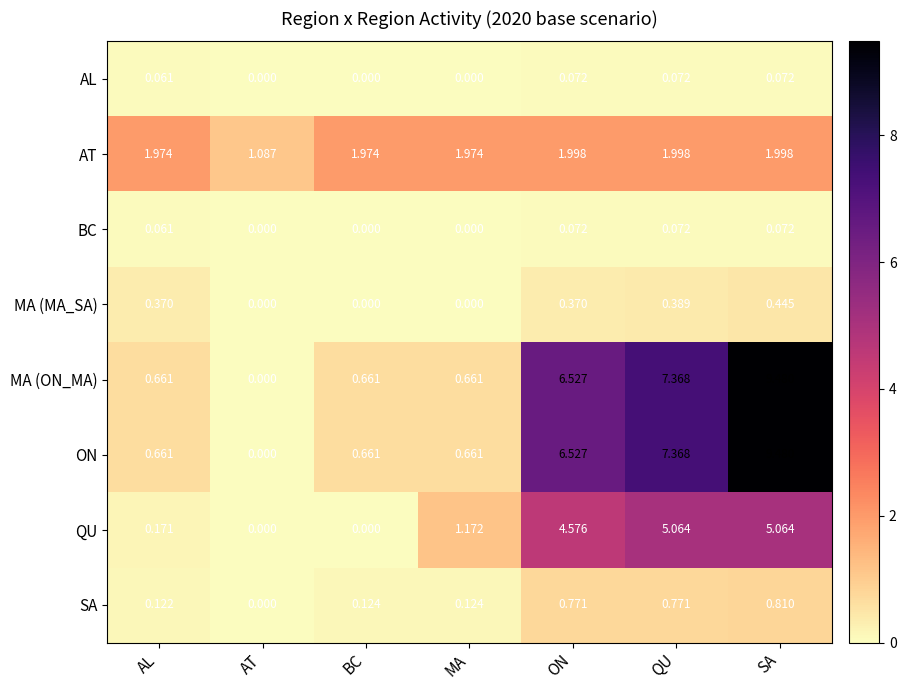

Where is MA (ON_MA) nearest to the value 4?

ON